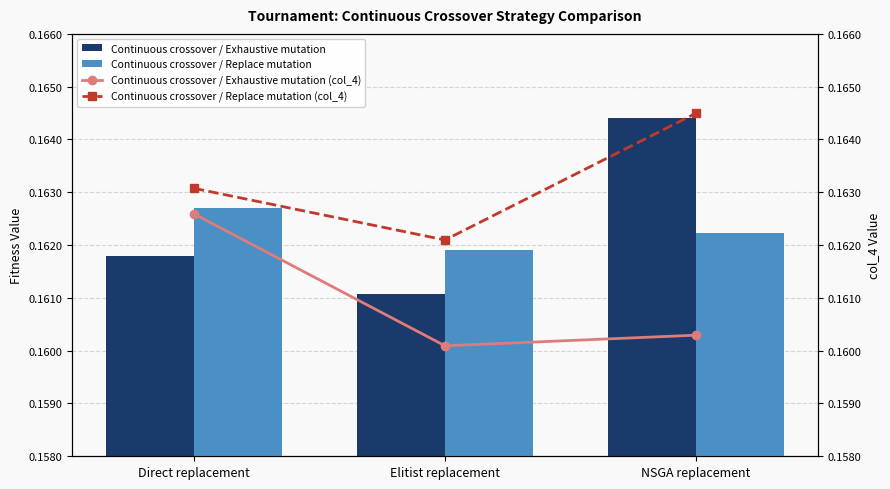

True or false: Continuous crossover / Exhaustive mutation has a value of 0.0 at Direct replacement.

False